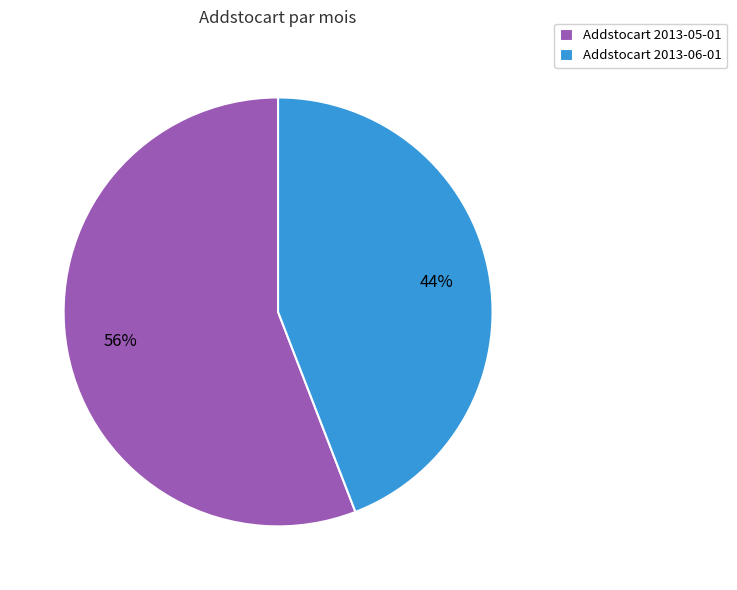

To the nearest percent, what is the average slice percentage?

50%